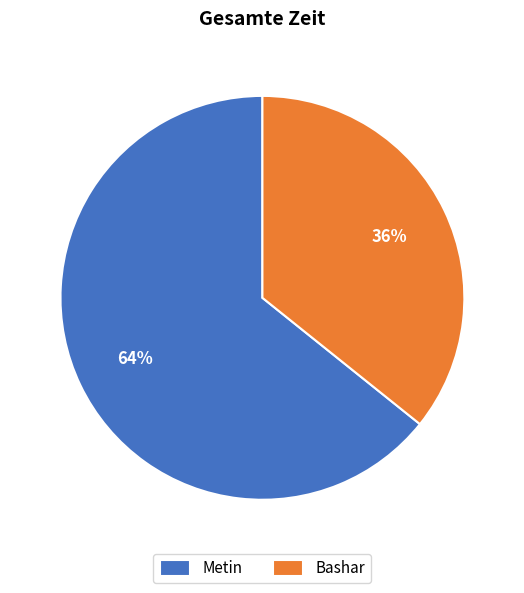

Which category has the smallest portion of the pie?

Bashar